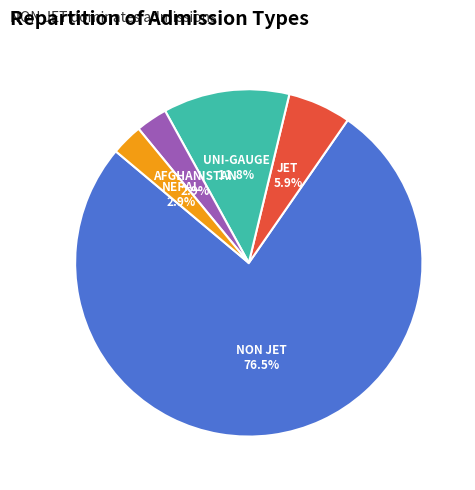

What is the ratio of the value at NEPAL to the value at JET?

0.5